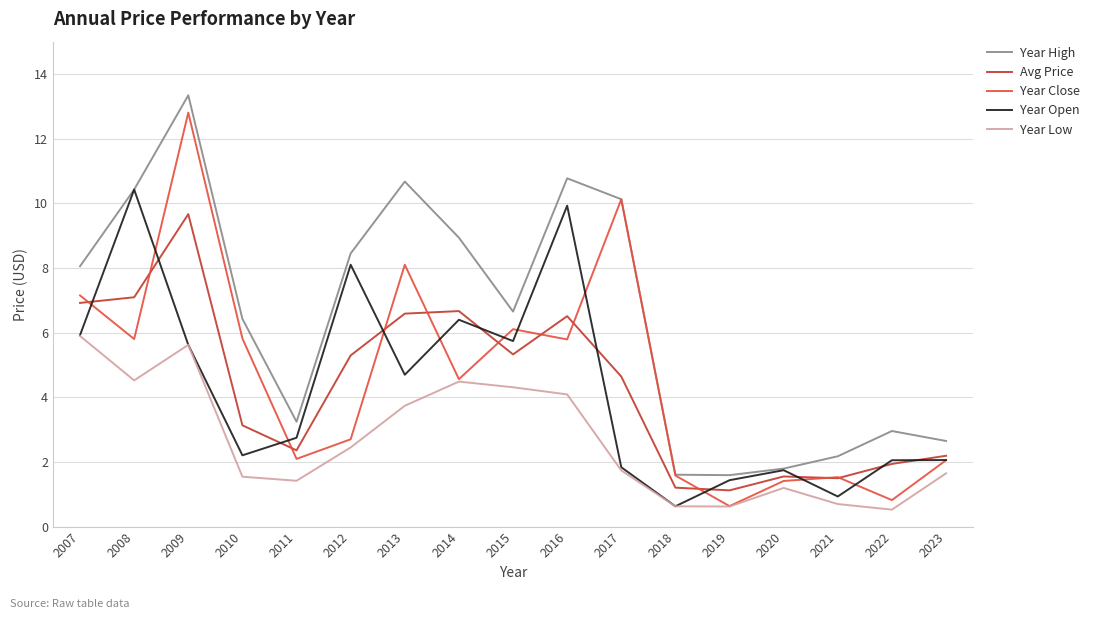

Count the number of categories in the chart.

17